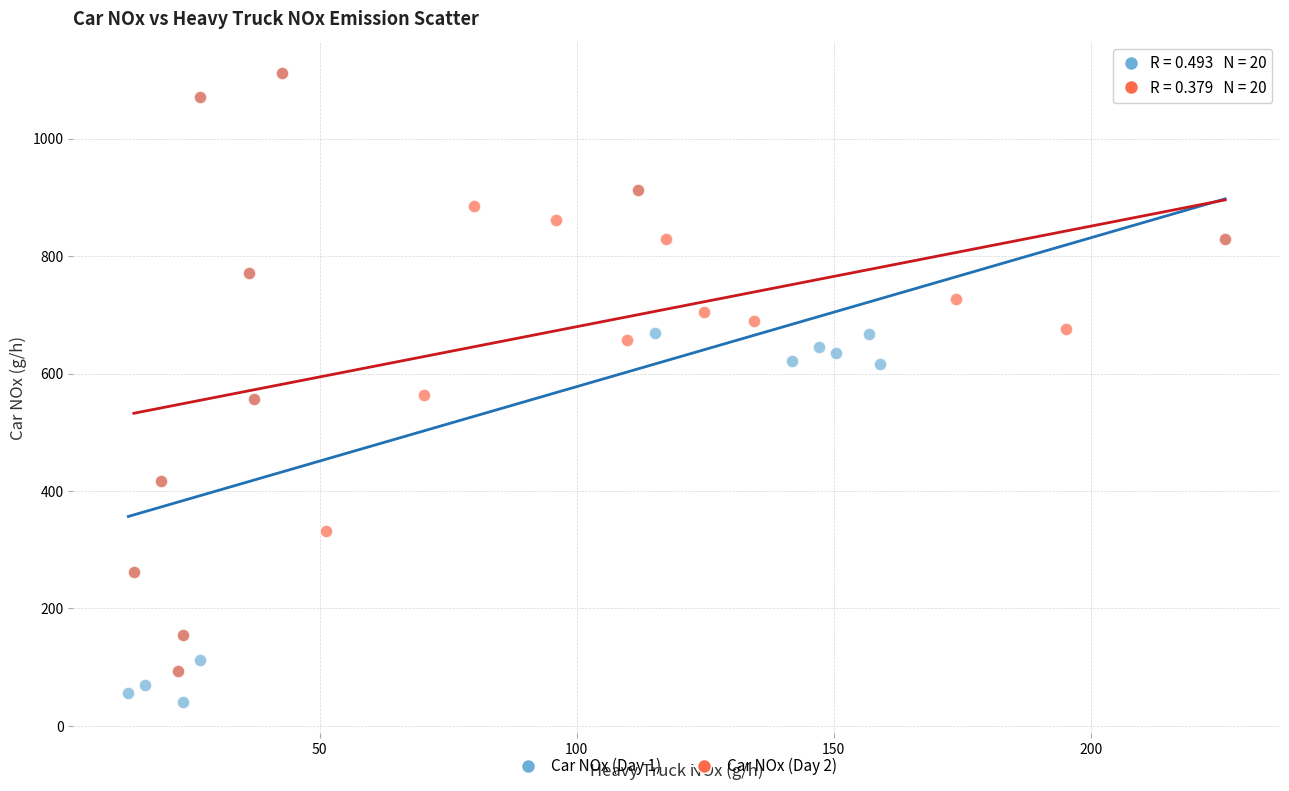

Which series has the largest Y range (max minus min)?

Car NOx (Day 1)